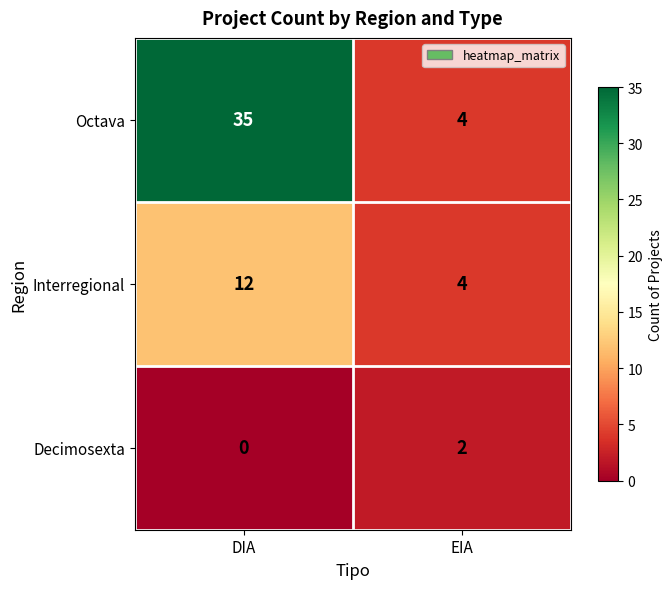

The Decimosexta series shows 2 at EIA. True or false?

True